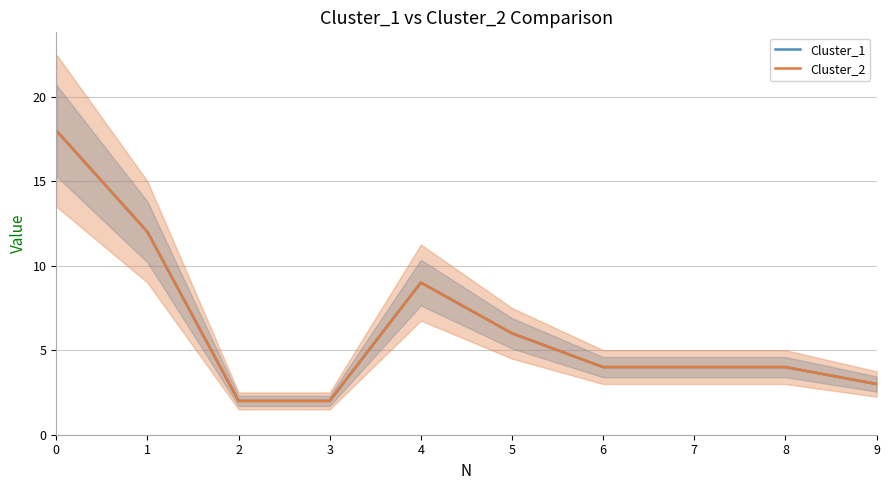

How many series are shown in this chart?

2